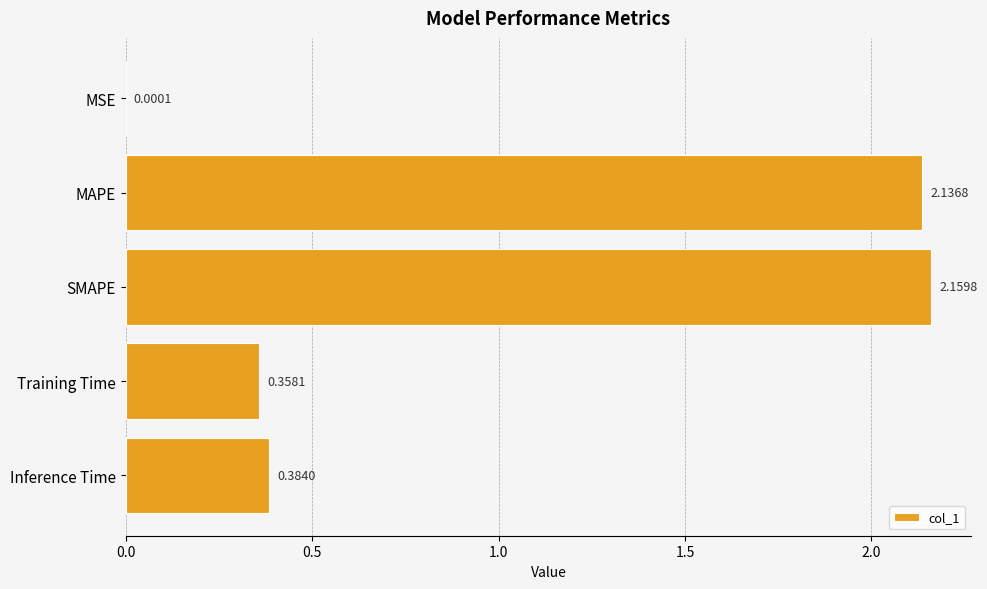

What is the sum of all values?

5.0